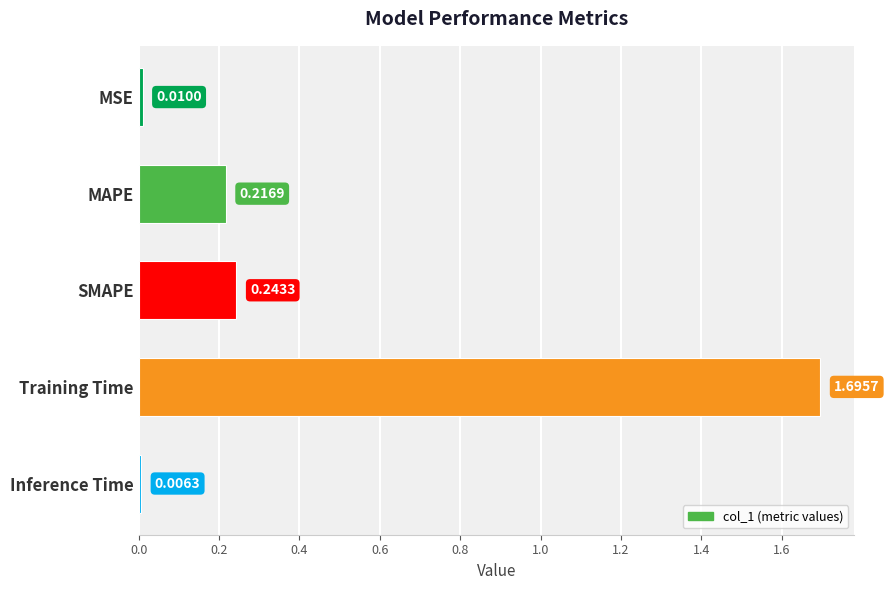

Rank the categories by value from highest to lowest.

Training Time, SMAPE, MAPE, MSE, Inference Time